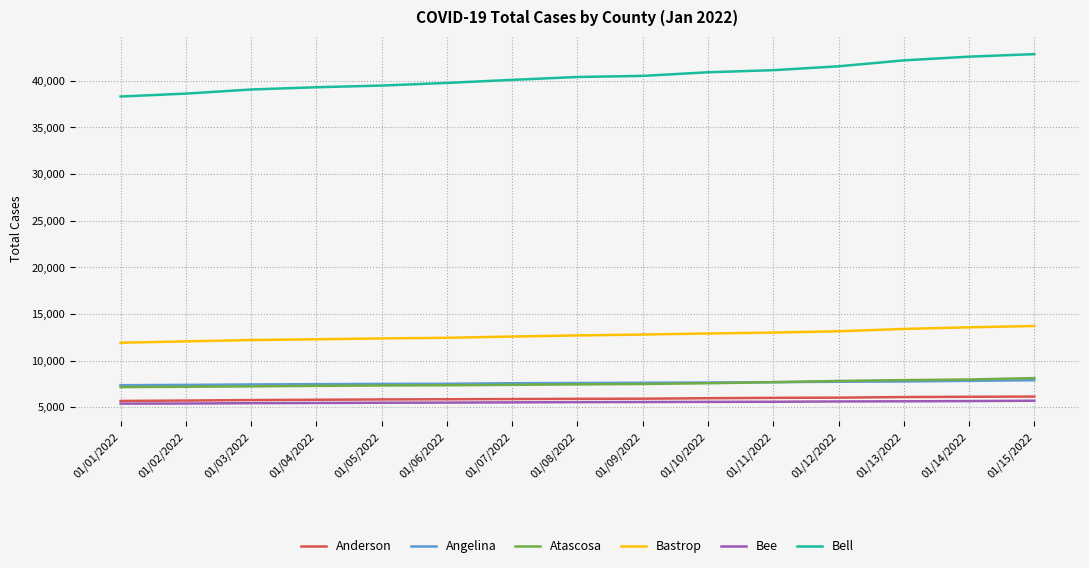

What is the spread (max minus min) of values at 01/08/2022?

34863